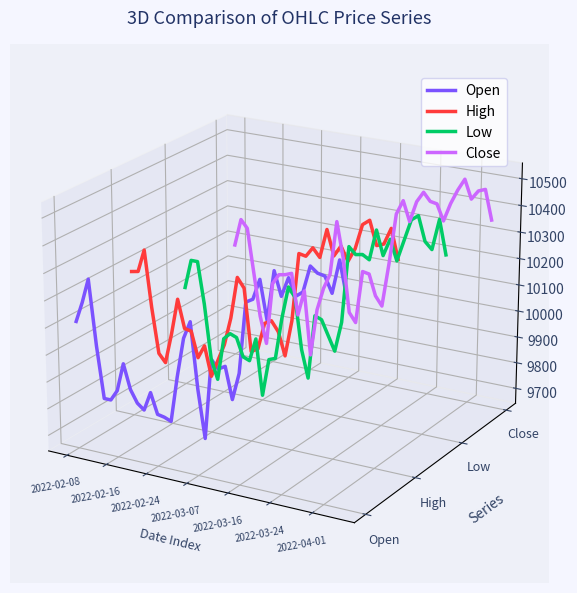

True or false: Open and High cross at least once.

False